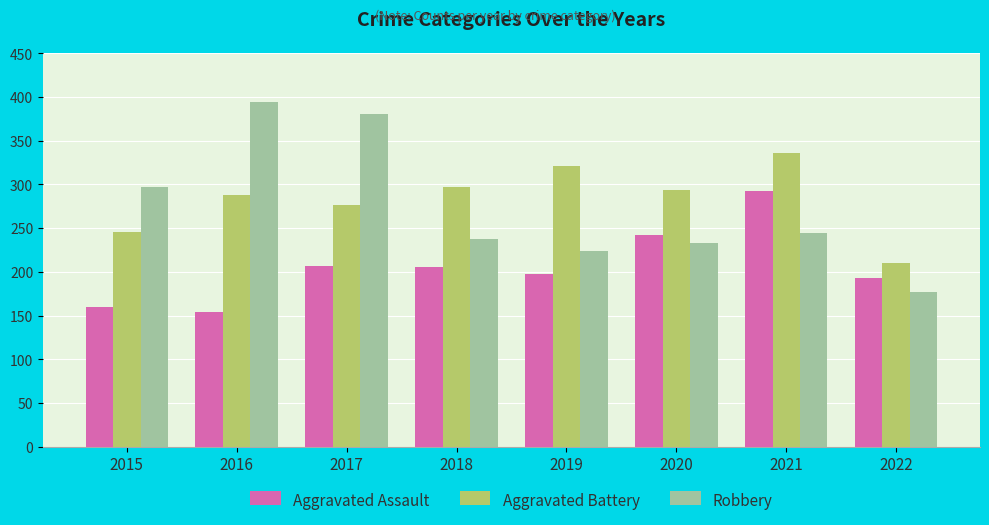

What is the total value across all series at 2017?

865